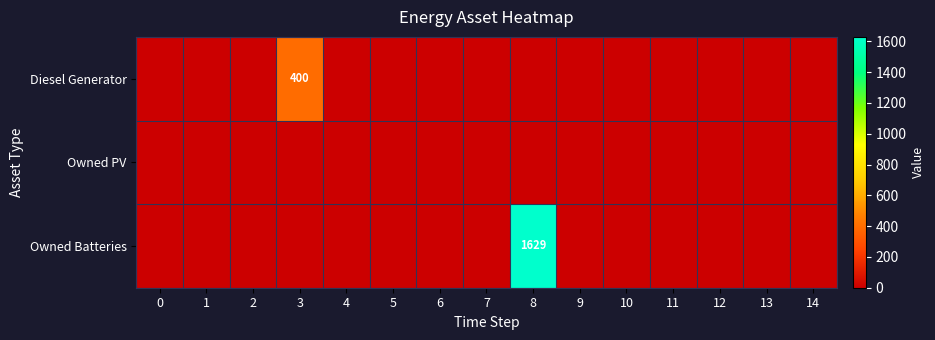

Reading left to right, transcribe all the data shown in this chart.

row_0: 0=0	1=0	2=0	3=400	4=0	5=0	6=0	7=0	8=0	9=0	10=0	11=0	12=0	13=0	14=0
row_1: 0=0	1=0	2=0	3=0	4=0	5=0	6=0	7=0	8=0	9=0	10=0	11=0	12=0	13=0	14=0
row_2: 0=0	1=0	2=0	3=0	4=0	5=0	6=0	7=0	8=1629	9=0	10=0	11=0	12=0	13=0	14=0